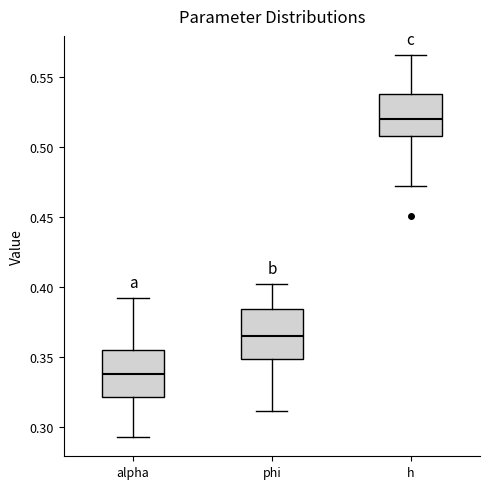

Which box's median line is the highest?

h